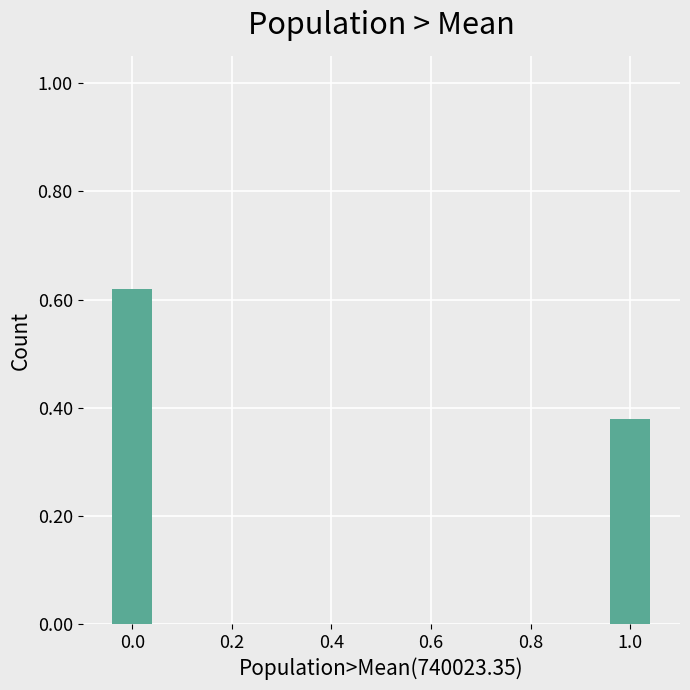

Which category has the lowest value across all series?

1.0